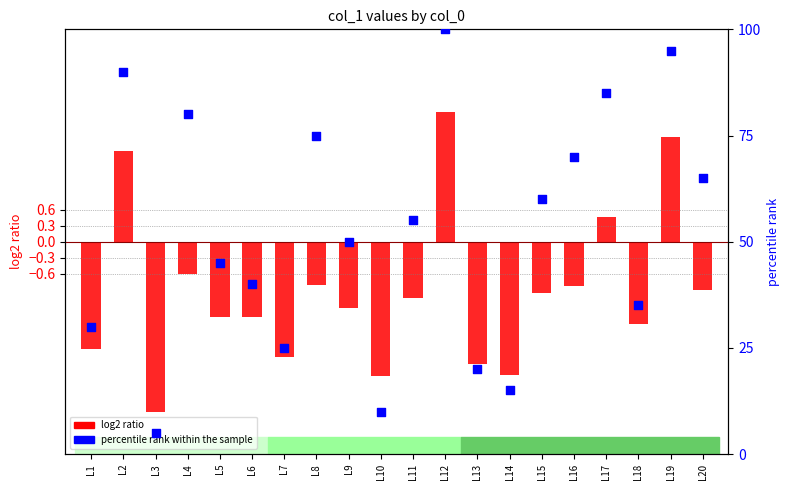

Between L9 and L5, which is larger?

L9